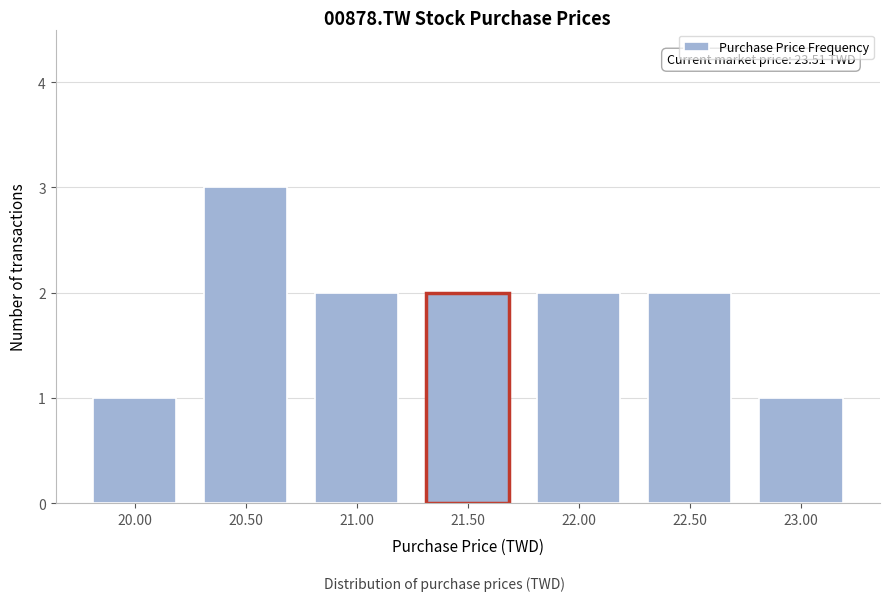

Reading right to left, what are all the values shown in this chart?

1	2	2	2	2	3	1